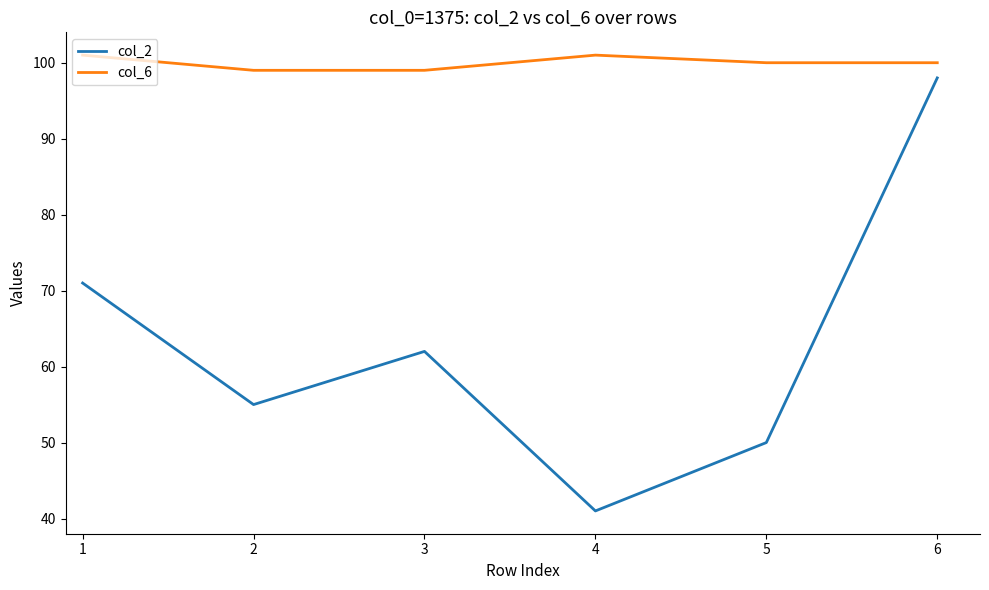

List the series in order of their overall mean, lowest first.

col_2, col_6